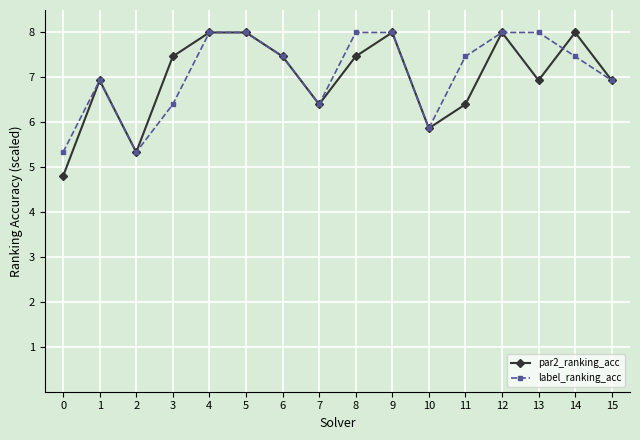

At how many categories does at least one series exceed 6?

13